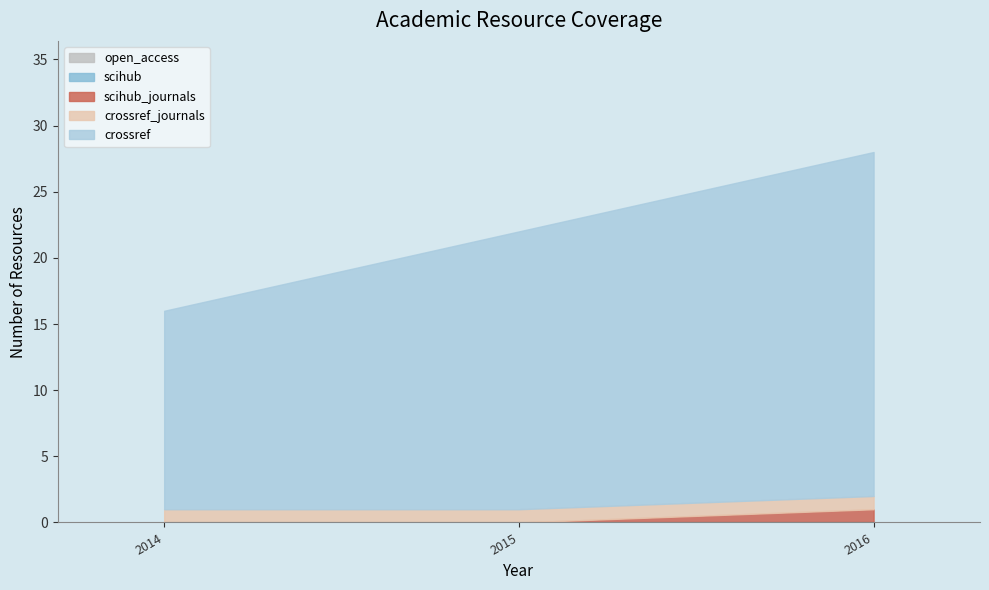

Reading left to right, extract all data points from this chart.

crossref: 2014=15	2015=21	2016=26
open_access: 2014=0	2015=0	2016=0
scihub: 2014=0	2015=0	2016=0
scihub_journals: 2014=0	2015=0	2016=1
crossref_journals: 2014=1	2015=1	2016=1